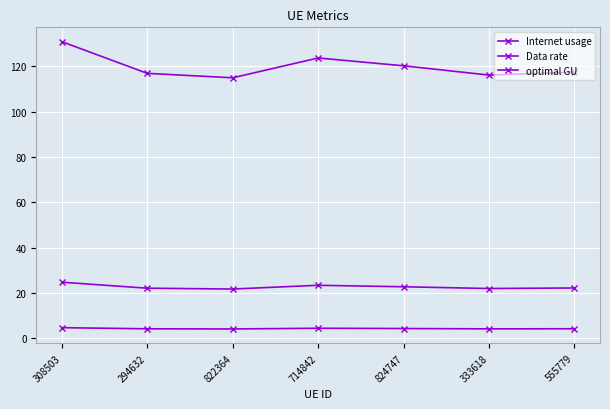

List the labels in order of optimal GU value, smallest first.

822364, 333618, 294632, 555779, 824747, 714842, 308503